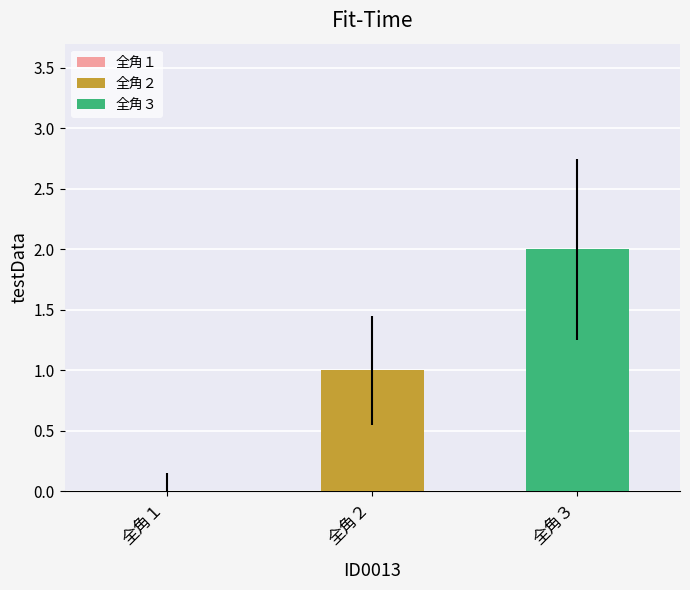

Which series has the widest spread of values?

全角２